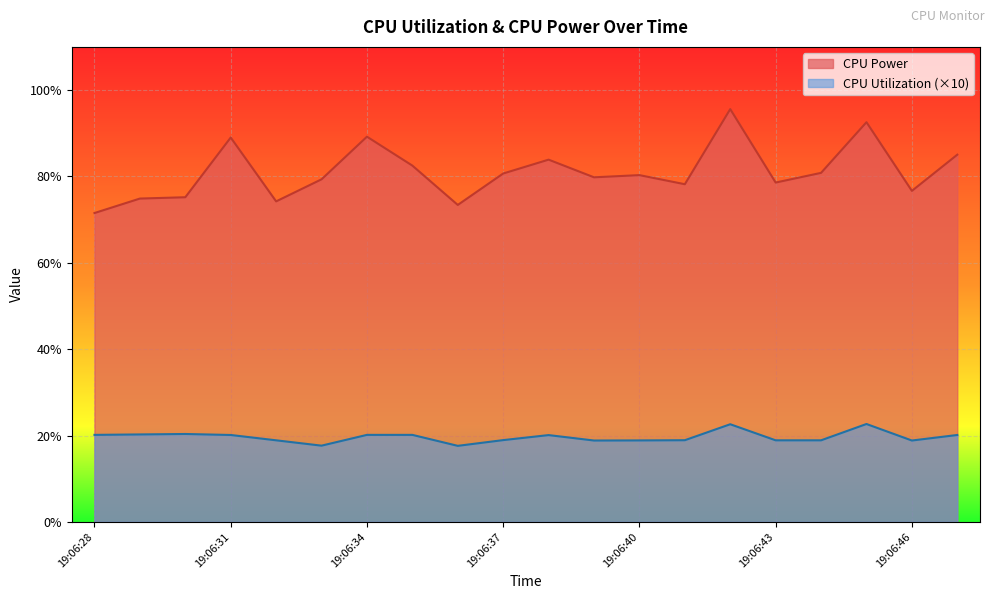

Which series has the largest range (max minus min)?

CPU Power